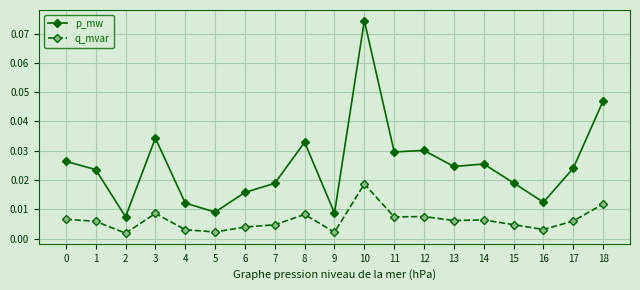

Is the value of p_mw at 5 greater than the value of q_mvar at 16?

Yes